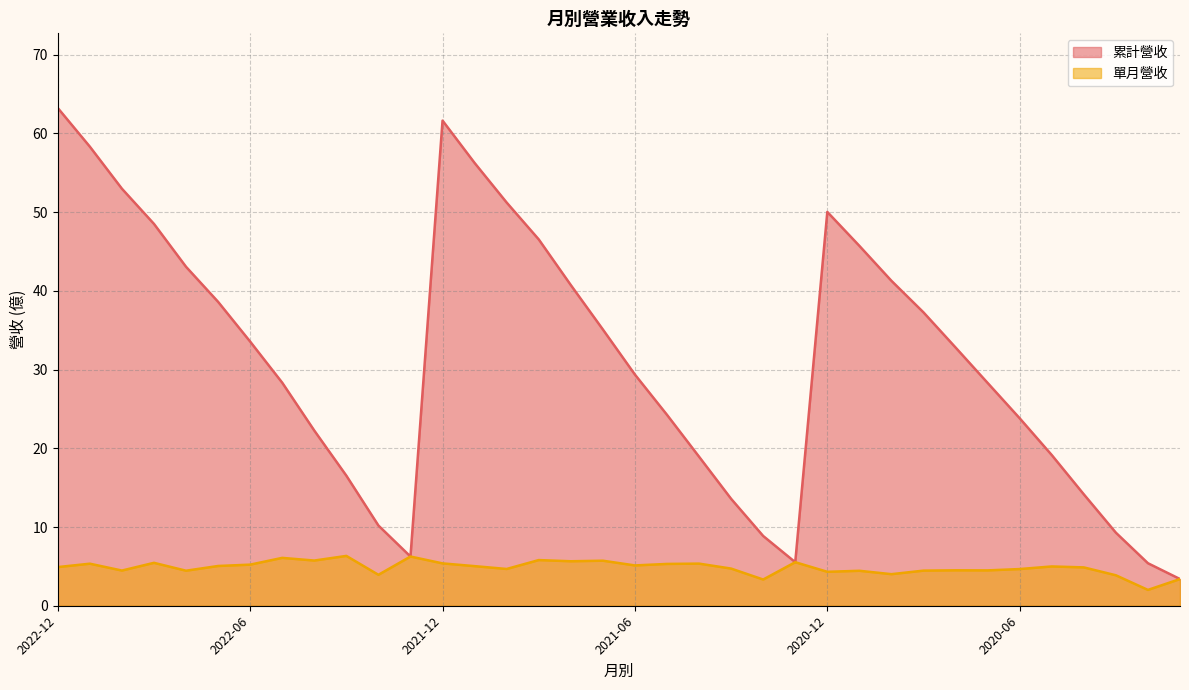

True or false: 單月營收 has a value of 2.9 at 2020-07.

False